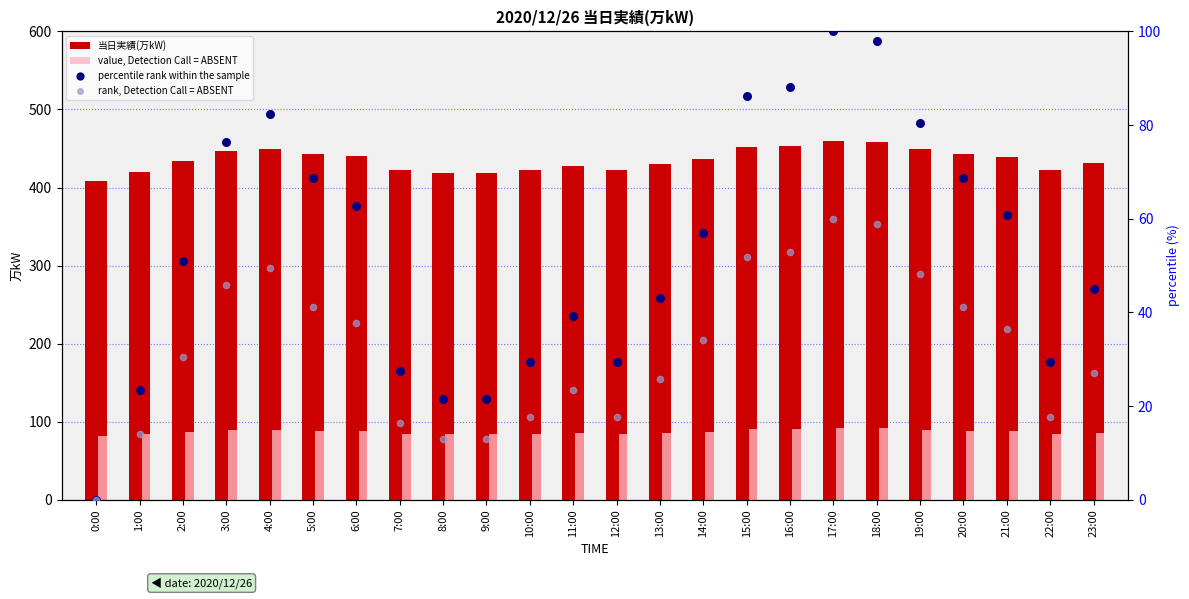

What is the total value across all series at 20:00?

641.4